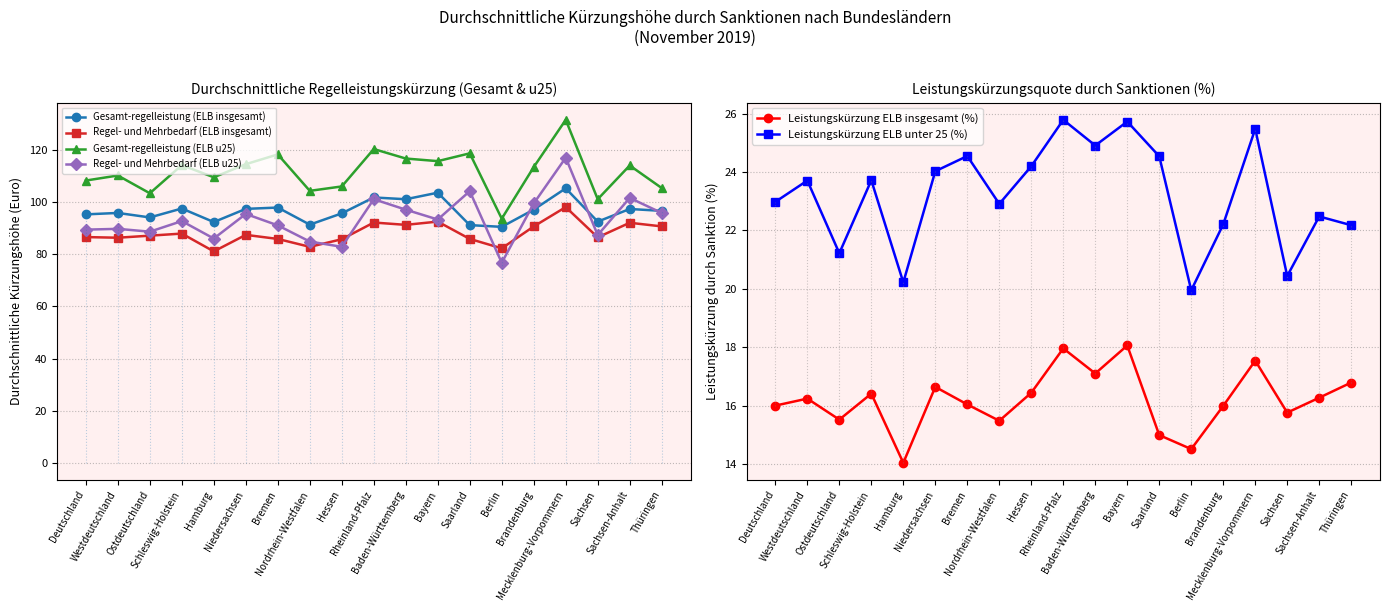

At how many categories does at least one series exceed 75?

19